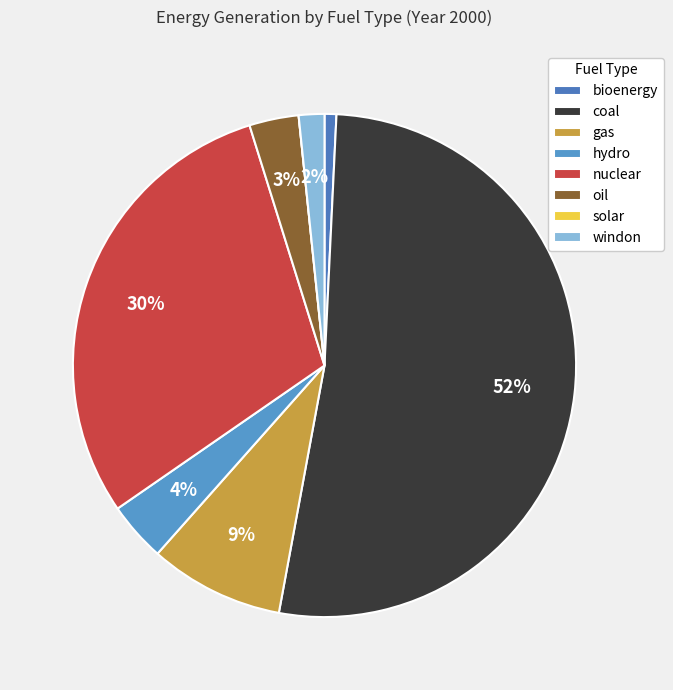

How many segments does this pie chart have?

8